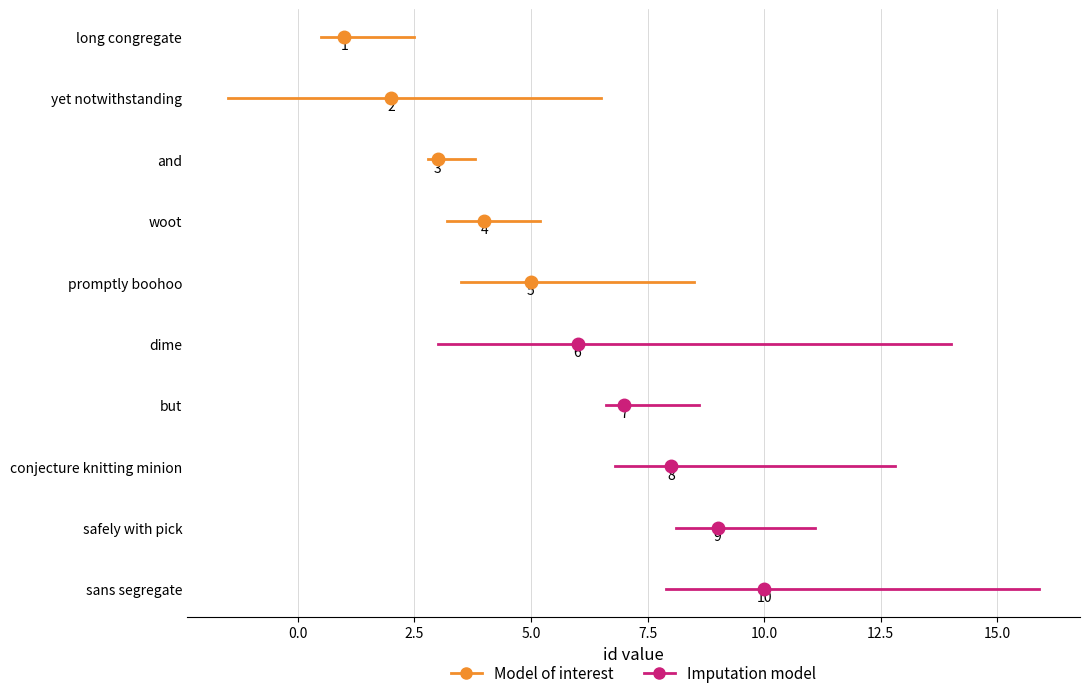

Count the number of values greater than 6.

4